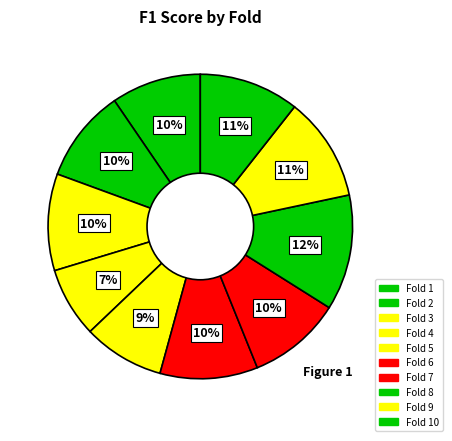

How many segments does this pie chart have?

10